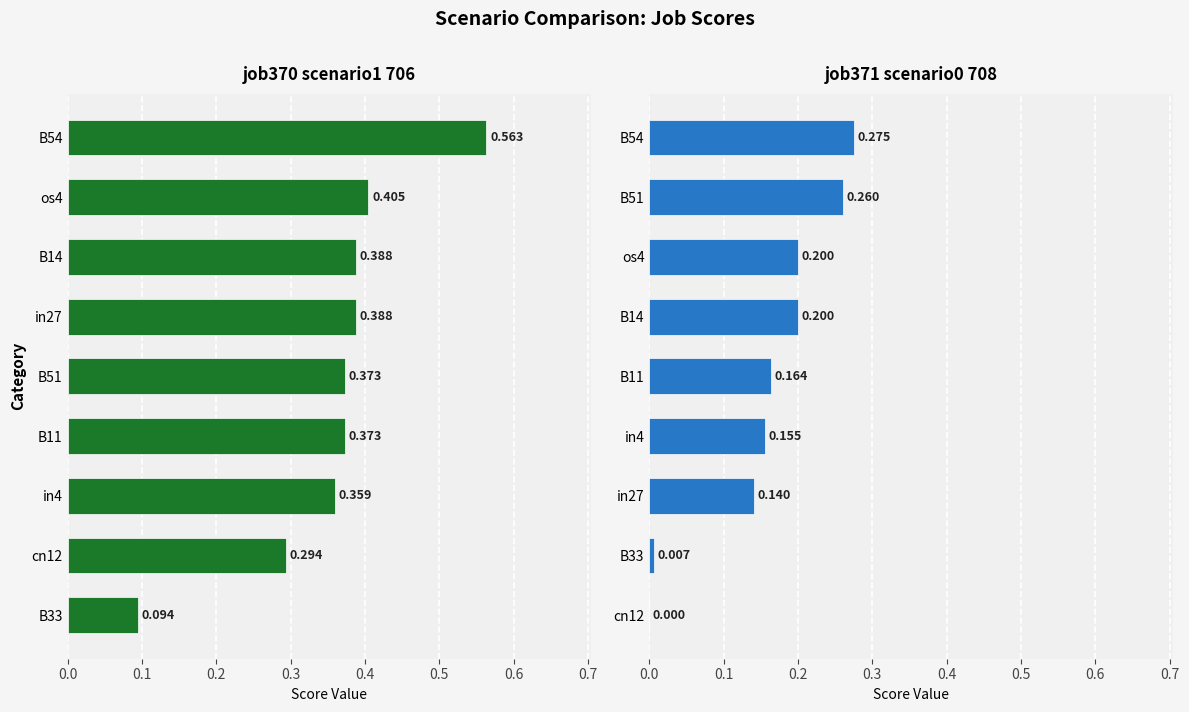

Reading left to right, what are all the values shown in this chart?

job370_scenario1_706: 0.1	0.3	0.4	0.4	0.4	0.4	0.4	0.4	0.6
job371_scenario0_708: 0.0	0.0	0.1	0.2	0.2	0.2	0.2	0.3	0.3